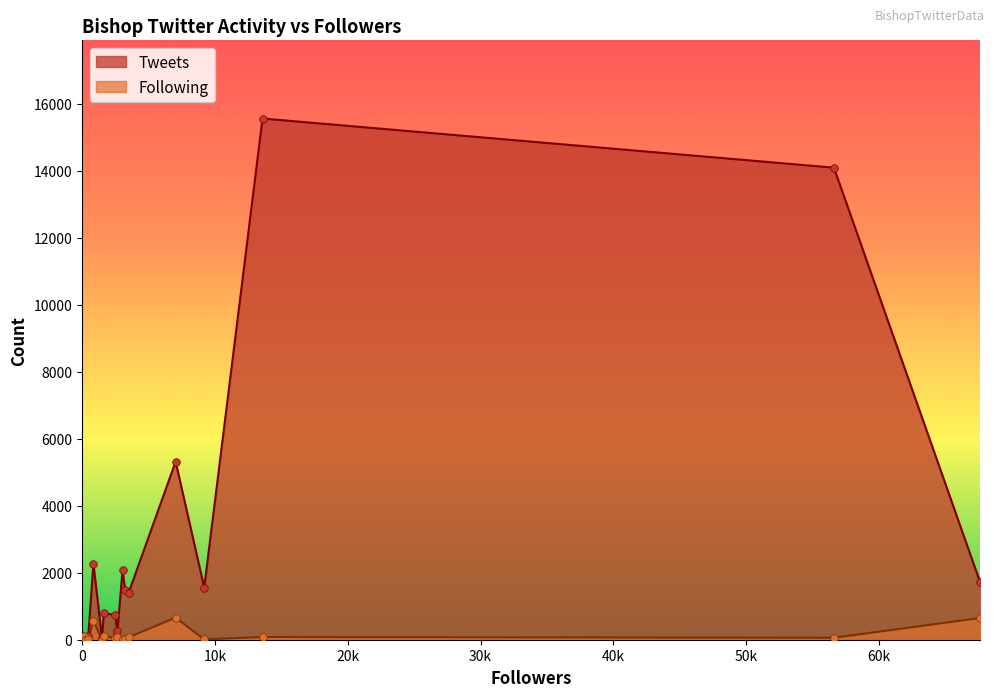

Which series has the largest Y range (max minus min)?

Tweets